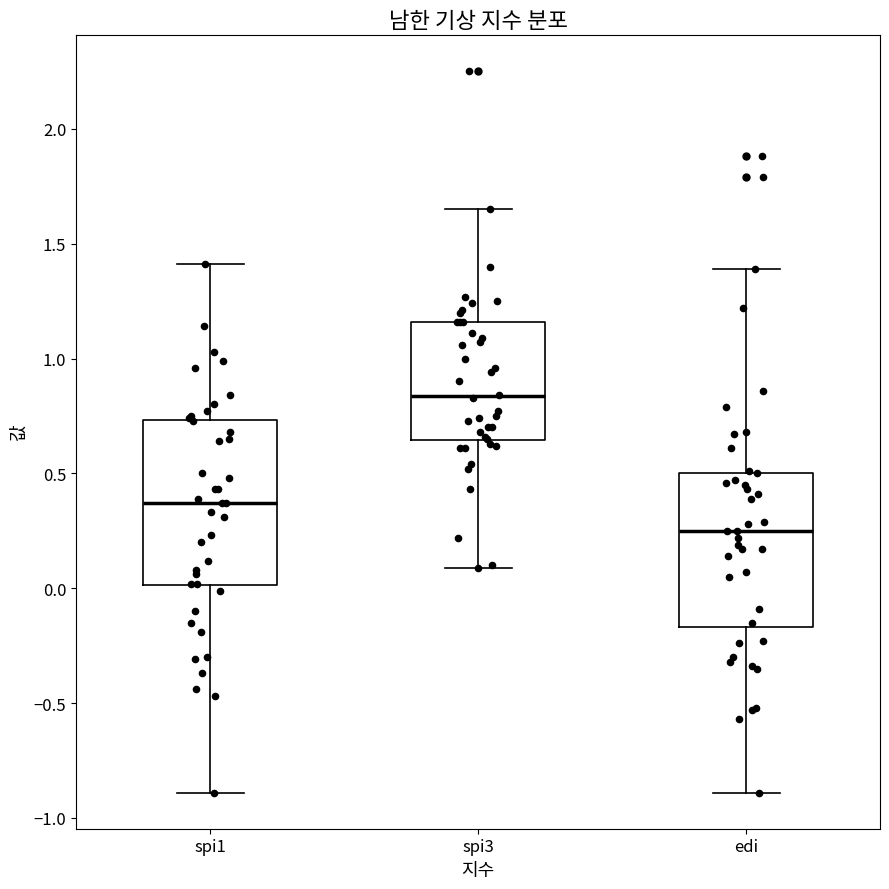

Which box's median line is the lowest?

edi